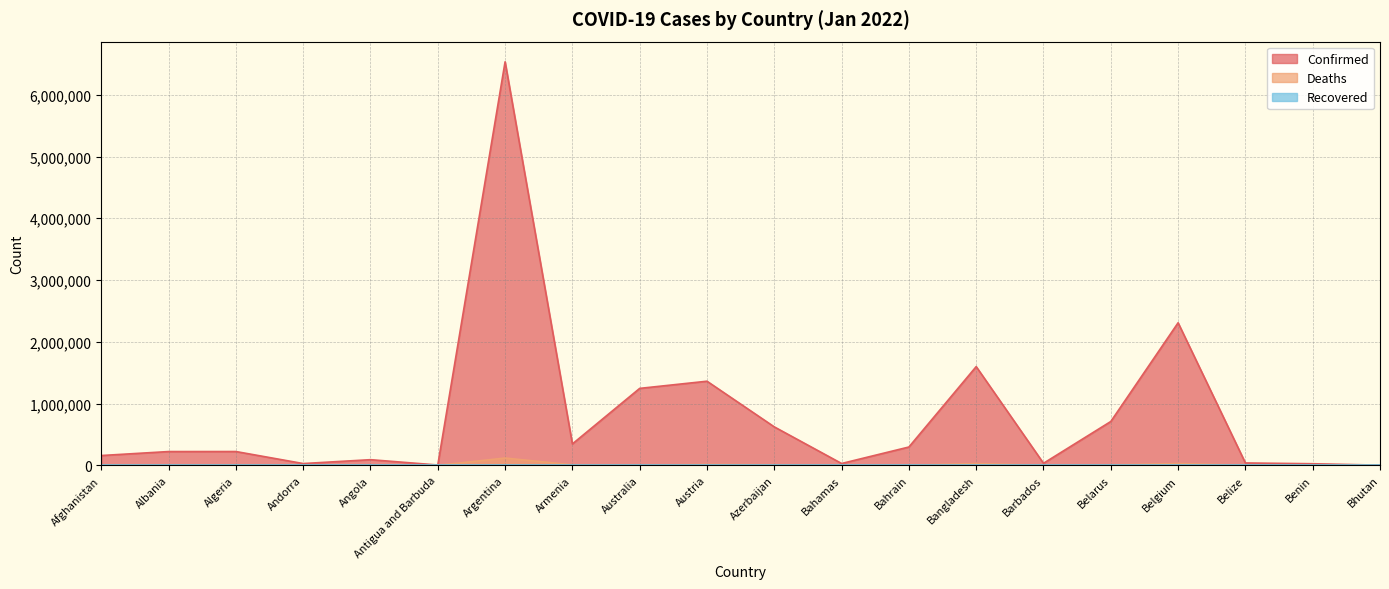

True or false: Confirmed and Deaths intersect in this chart.

False